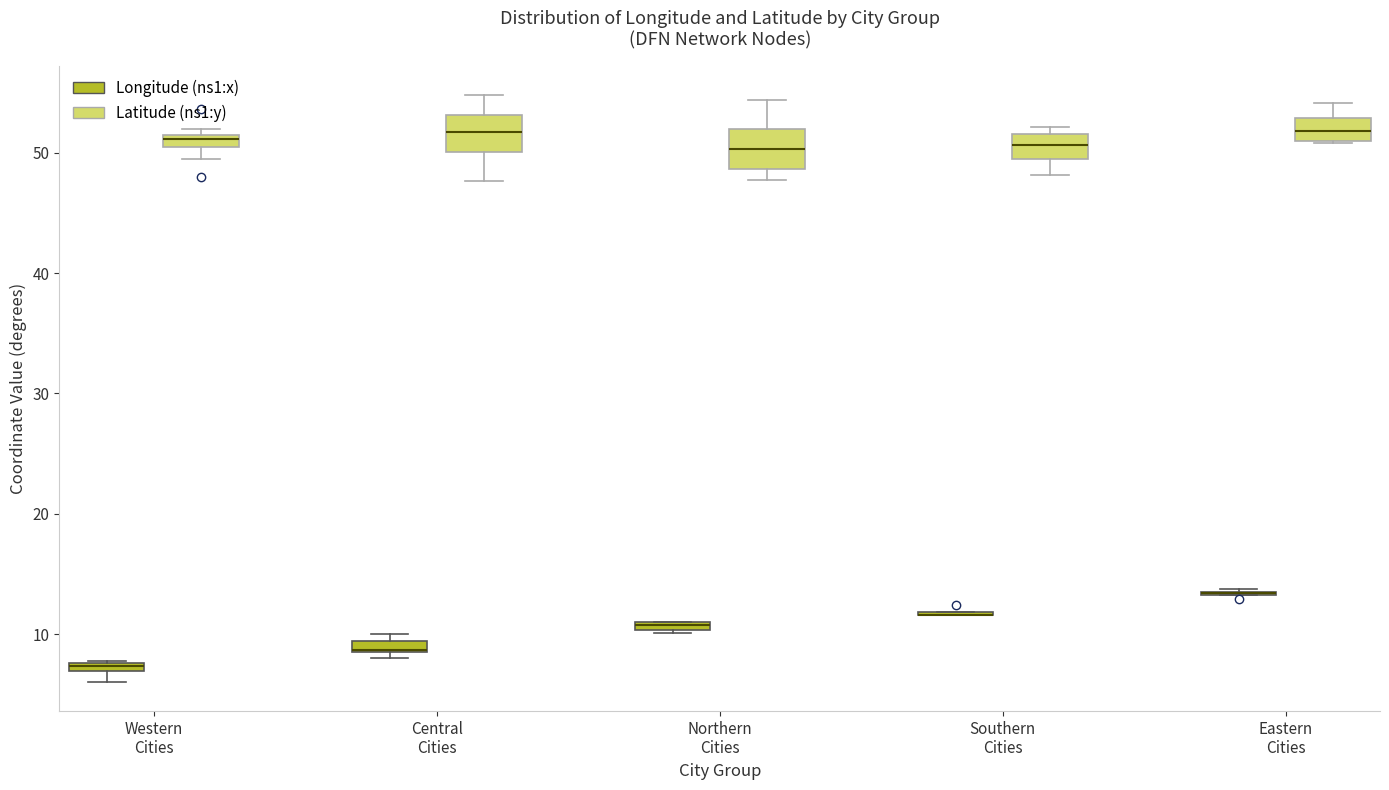

Where is the upper edge of the box for Northern Cities (Latitude (ns1:y)) on the y-axis? The values are not printed on the chart, so give them approximately, as read against the axis.

52